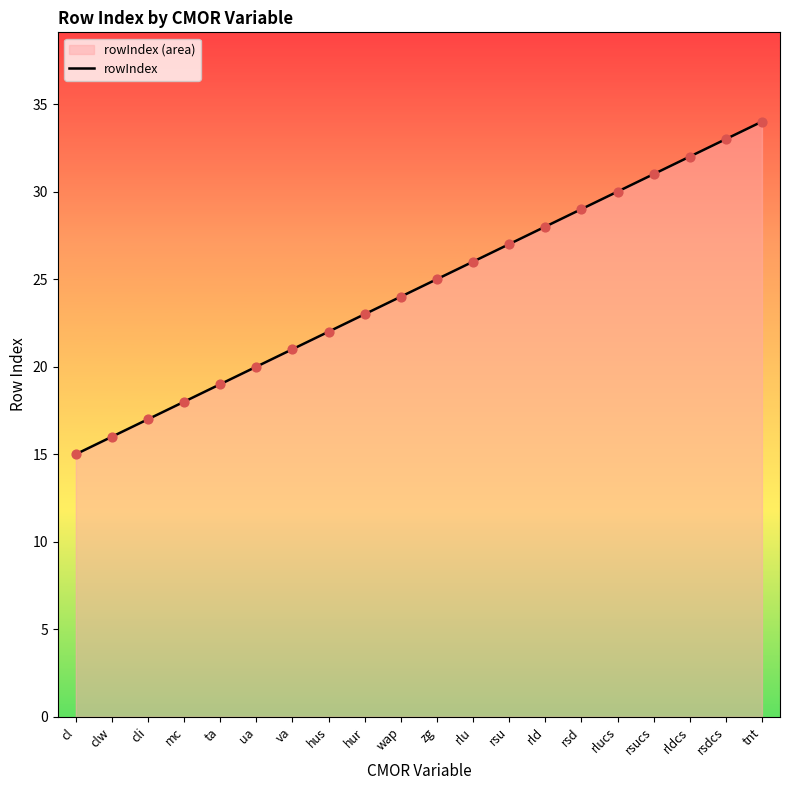

What is the ratio of the value at rld to the value at cl?

1.9